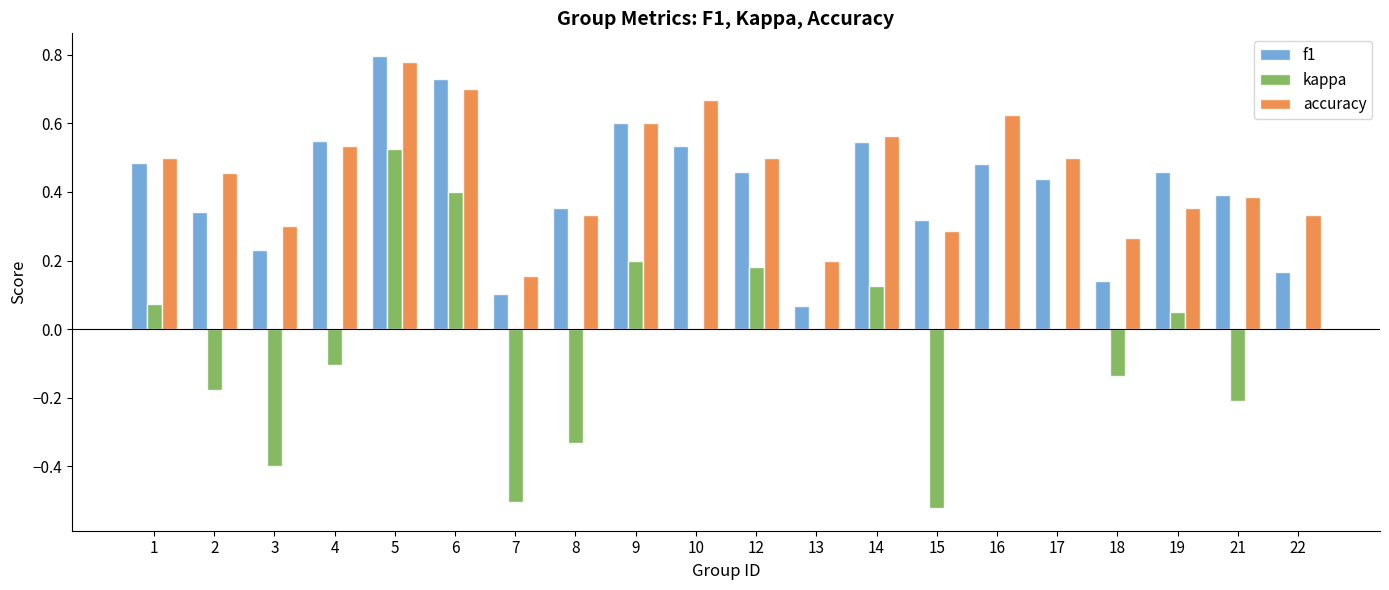

Between 14 and 18, which series saw the biggest shift?

f1